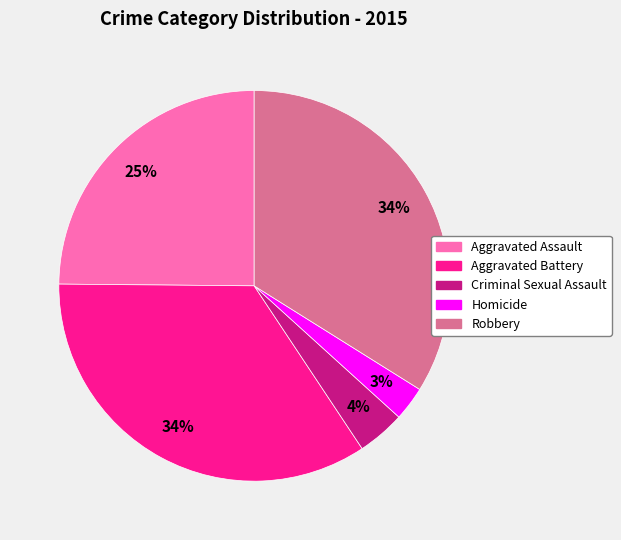

What is the ratio of the value at Robbery to the value at Aggravated Battery?

1.0